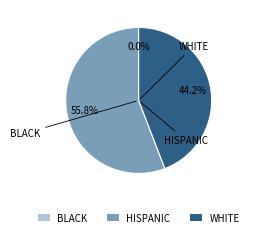

Which slice is the largest?

HISPANIC